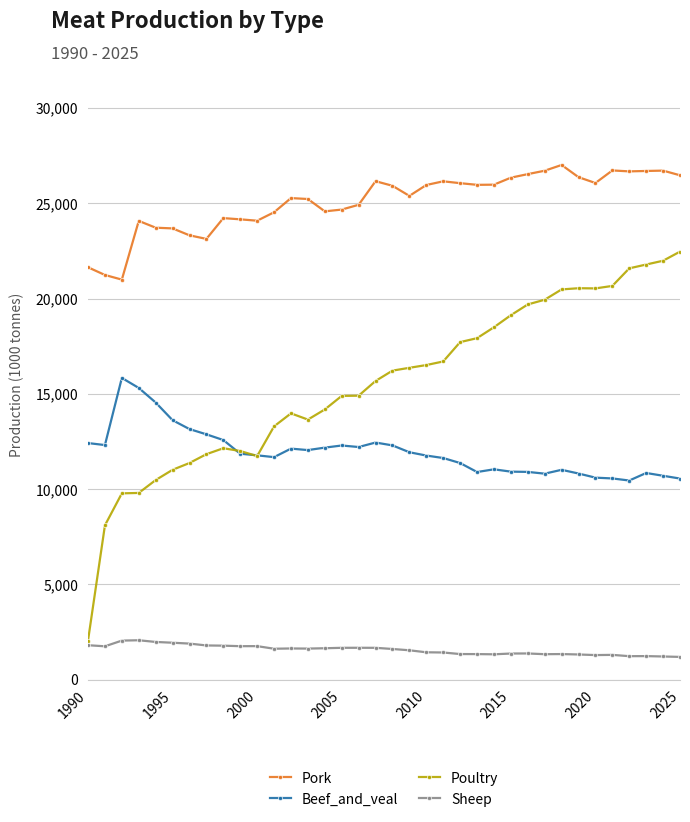

Is this an area chart (filled region under the line)?

No